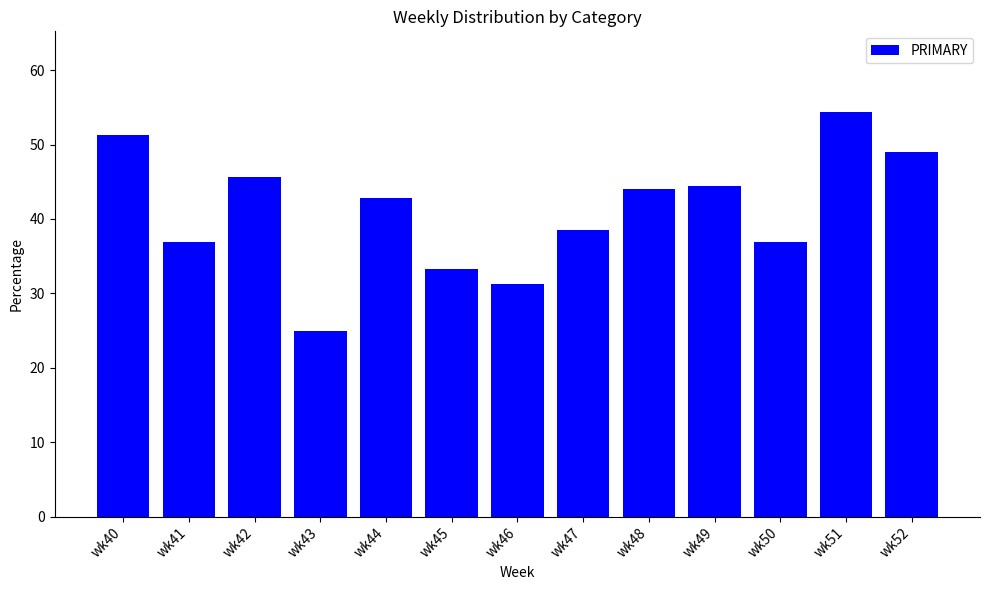

Is it true that the value at wk52 is 48.9?

True